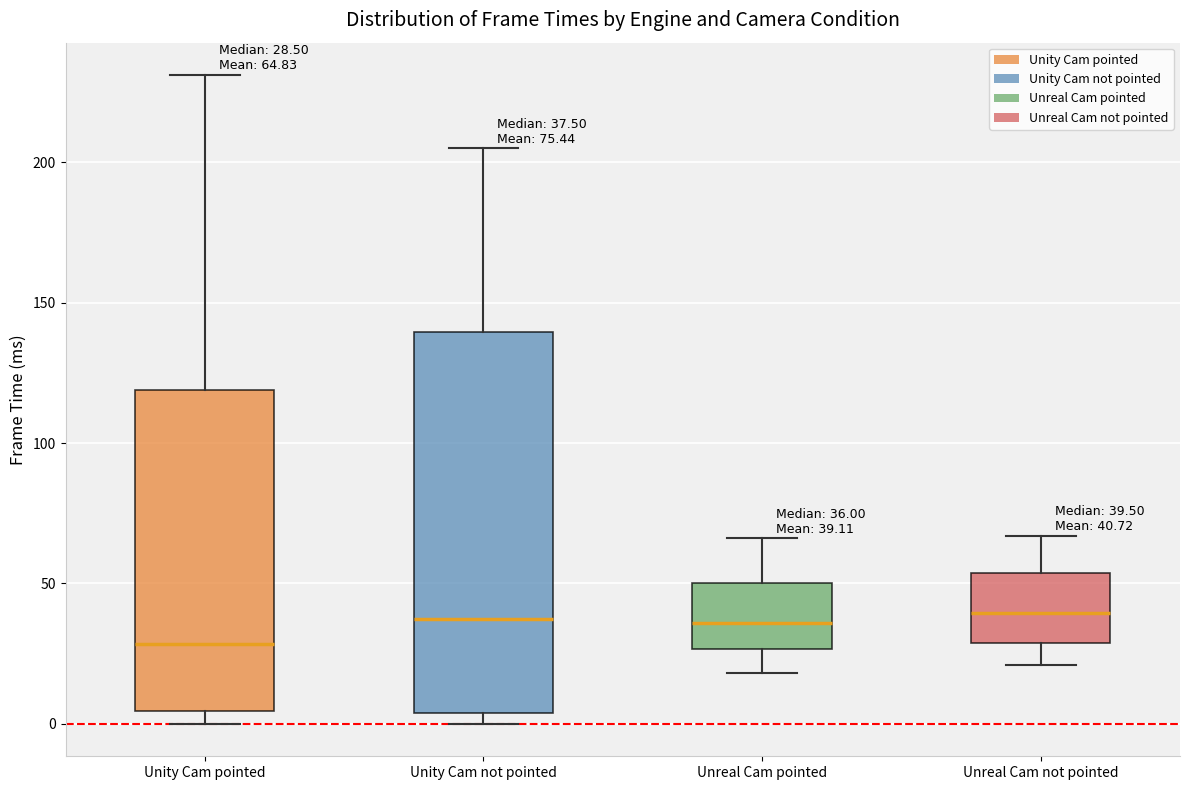

Which box is the tallest, from its lower edge to its upper edge?

Unity Cam not pointed